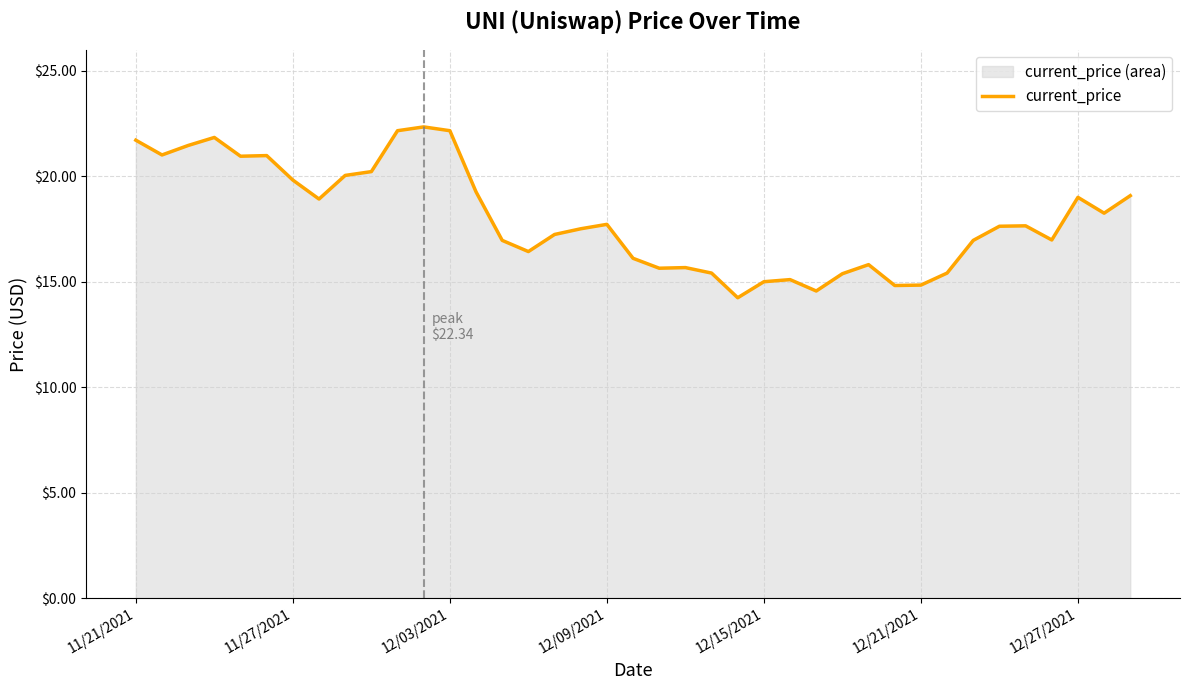

What is the difference between the maximum and minimum values?

8.1